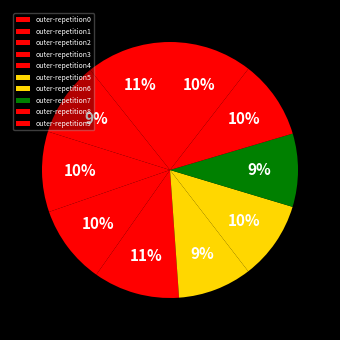

What percentage do outer-repetition0 and outer-repetition9 together represent?

21.2%